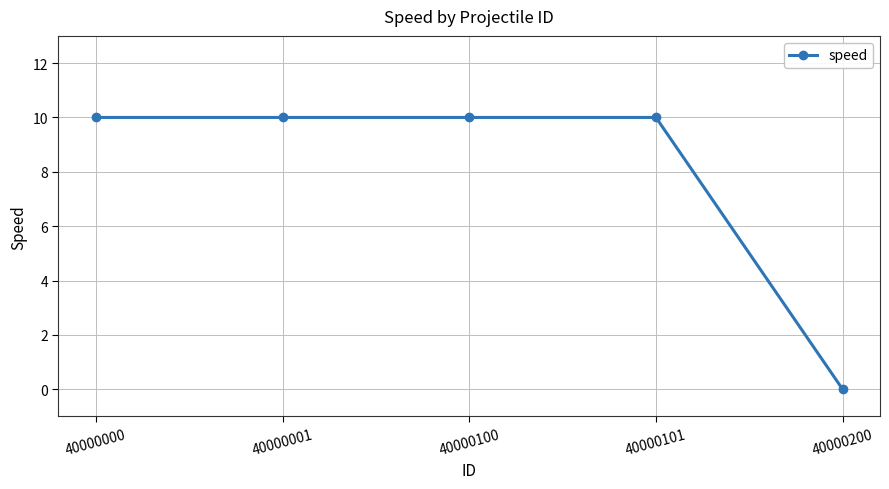

Reading left to right, list all the values displayed in this chart.

10	10	10	10	0